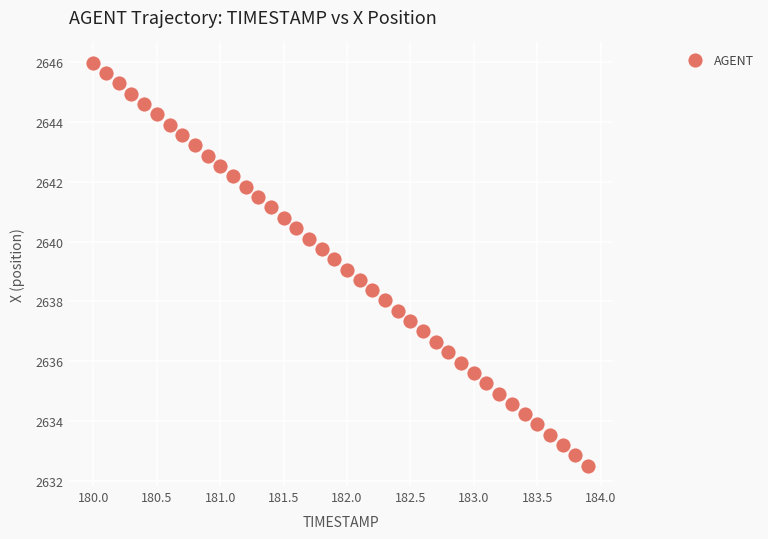

What is the range of X values (max minus min)?

3.9